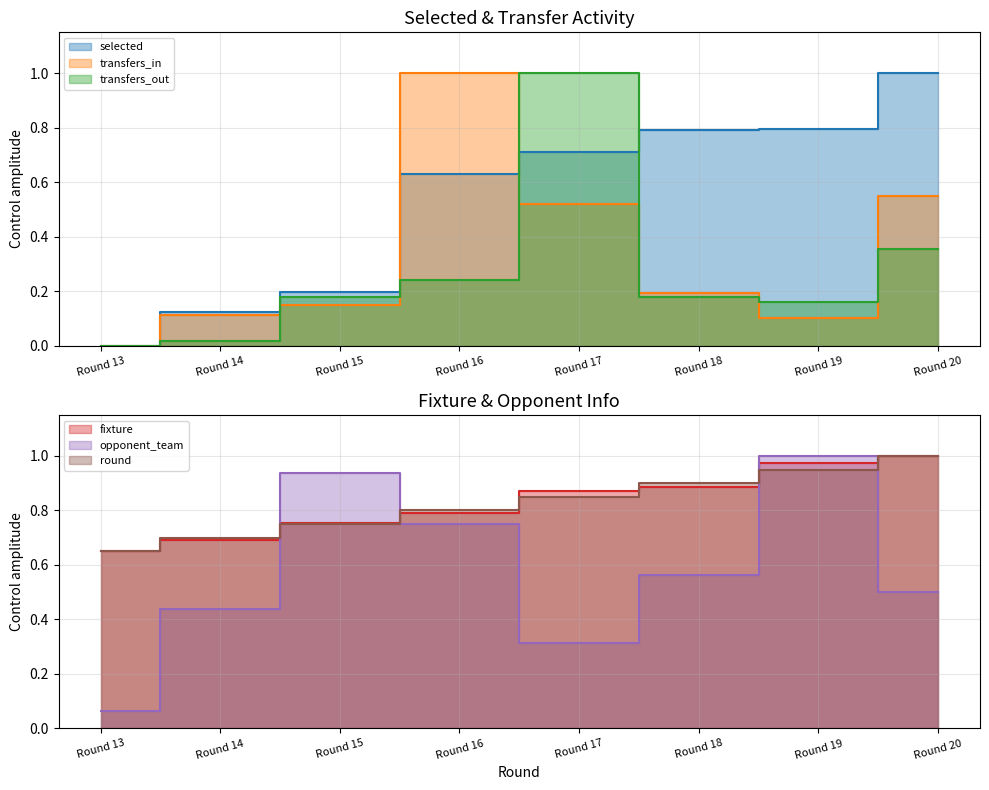

Between which two adjacent categories do transfers_in and selected first intersect?

Round 15 and Round 16